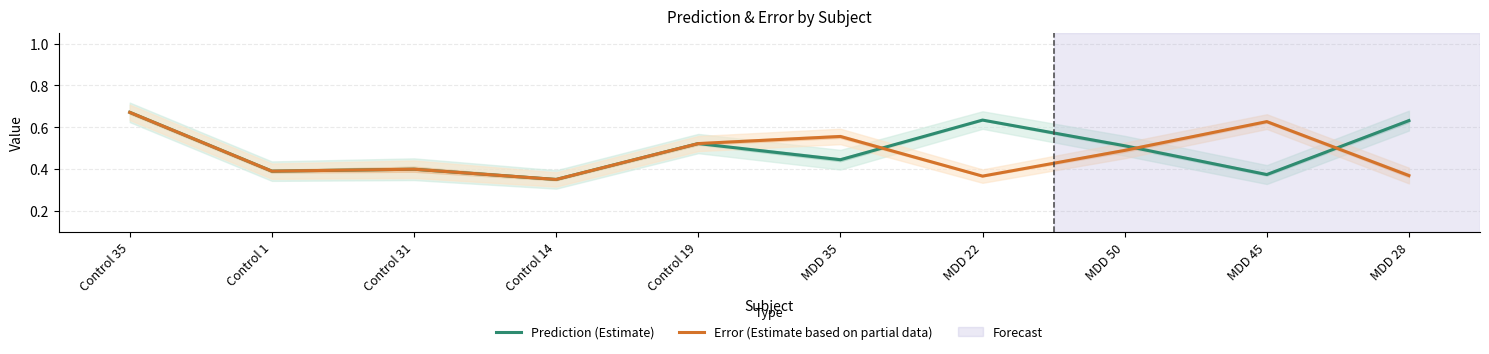

Between which two adjacent categories do Prediction (Estimate) and Error (Estimate based on partial data) first intersect?

MDD 35 and MDD 22